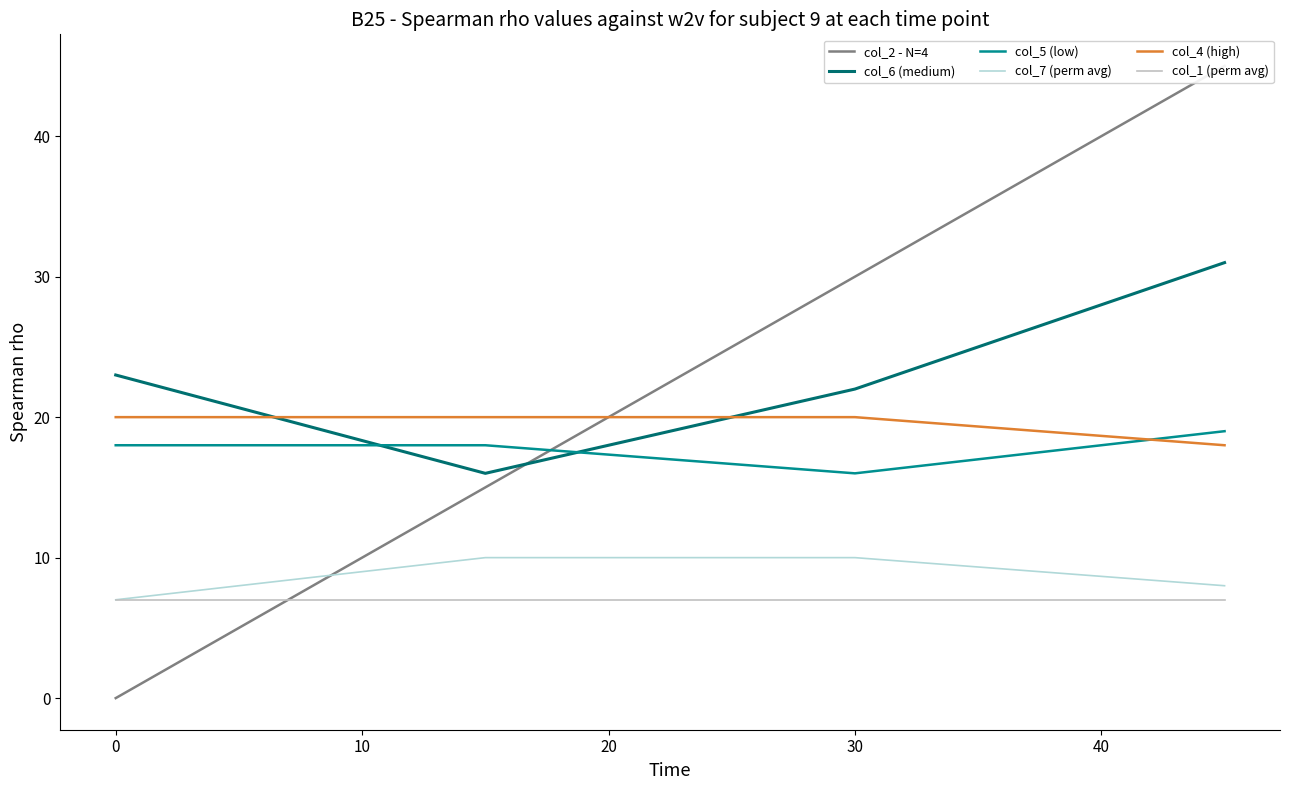

What is the sum of all col_5 (low) values?

71